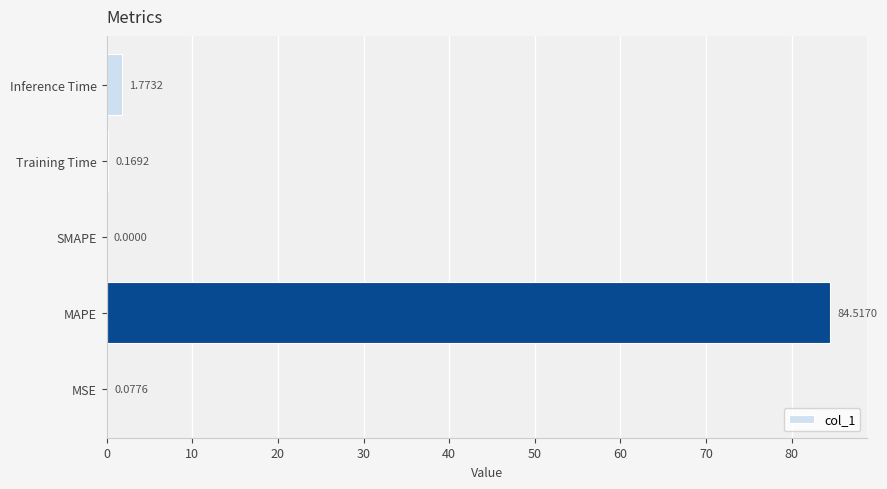

What is the sum of all values?

86.5